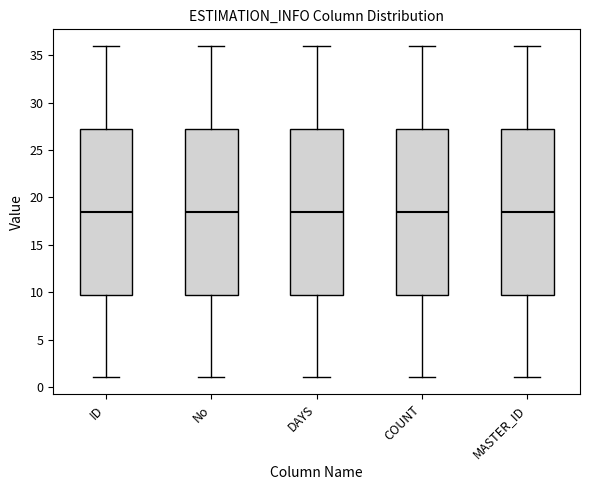

Where is the lower edge of the box for DAYS on the y-axis? The values are not printed on the chart, so give them approximately, as read against the axis.

10.0